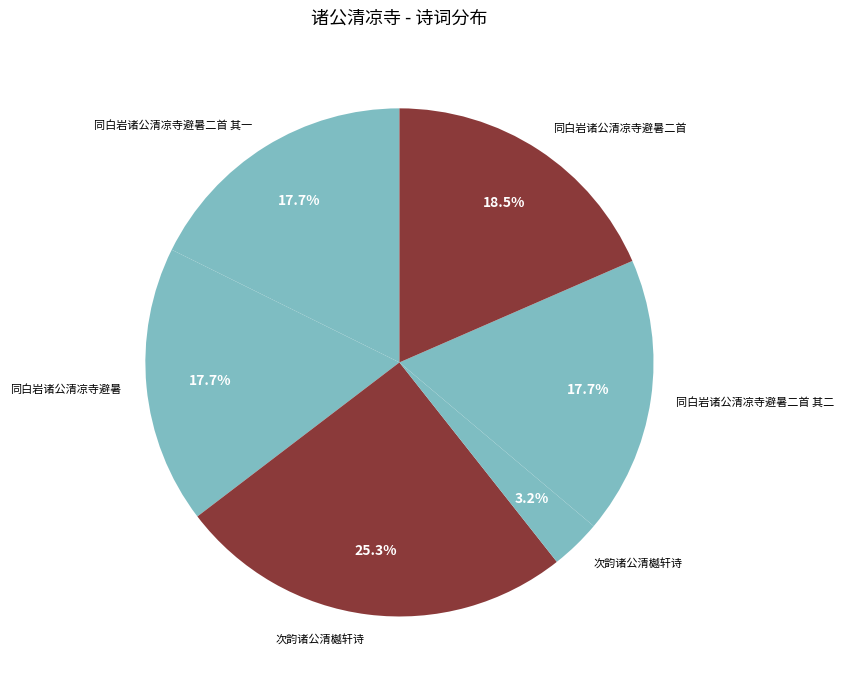

Count the number of slices in the pie.

6